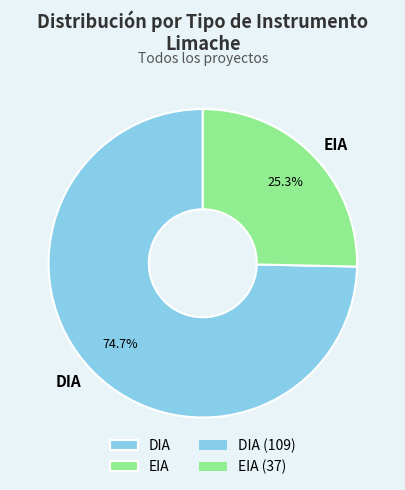

To the nearest percent, what is the difference between the largest and smallest slice percentages?

49%